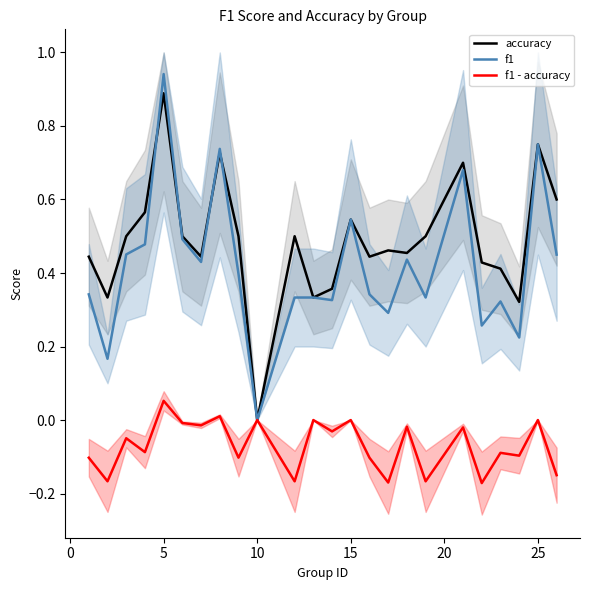

Which category has the lowest value in the accuracy series?

10